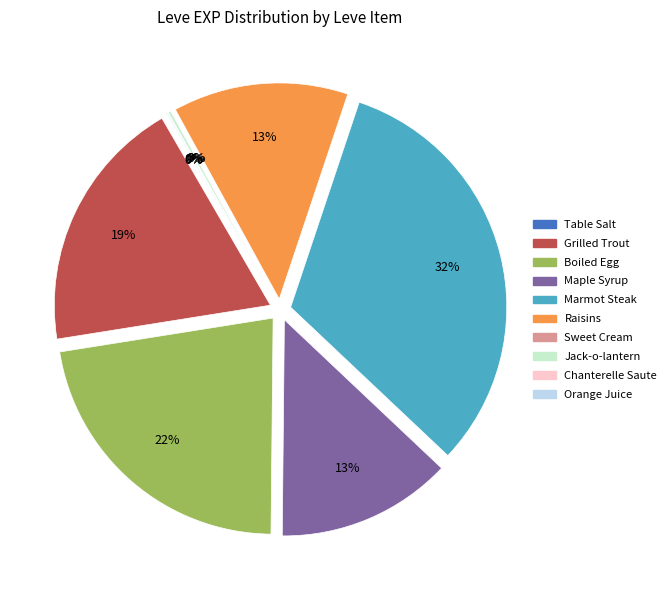

What is the total percentage of Sweet Cream and Boiled Egg?

22.4%